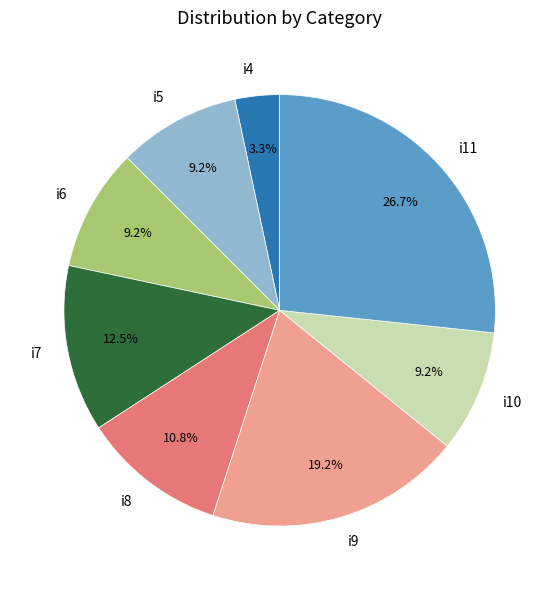

Combined, do i11 and i4 account for over 50%?

No